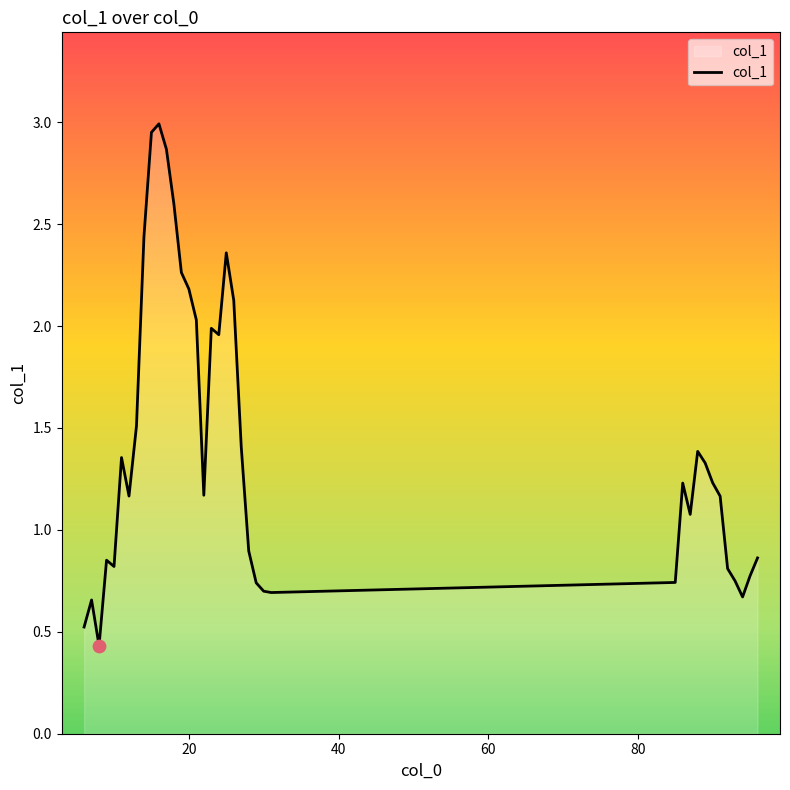

What is the minimum value shown in the chart?

0.4